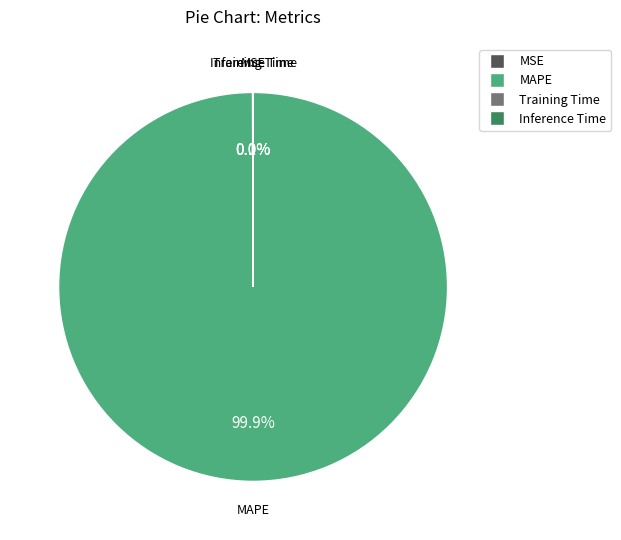

Does any single category account for the majority?

Yes